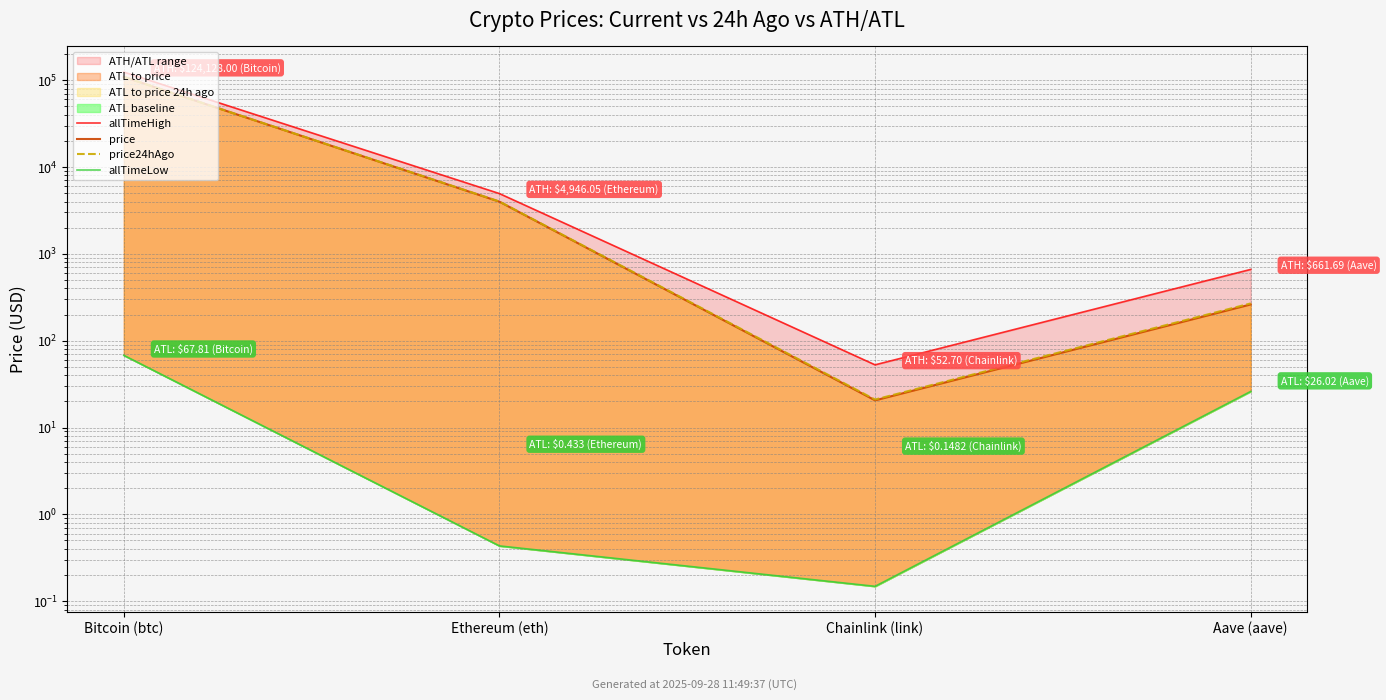

The value of allTimeHigh at Aave (aave) is 661.7. True or false?

True